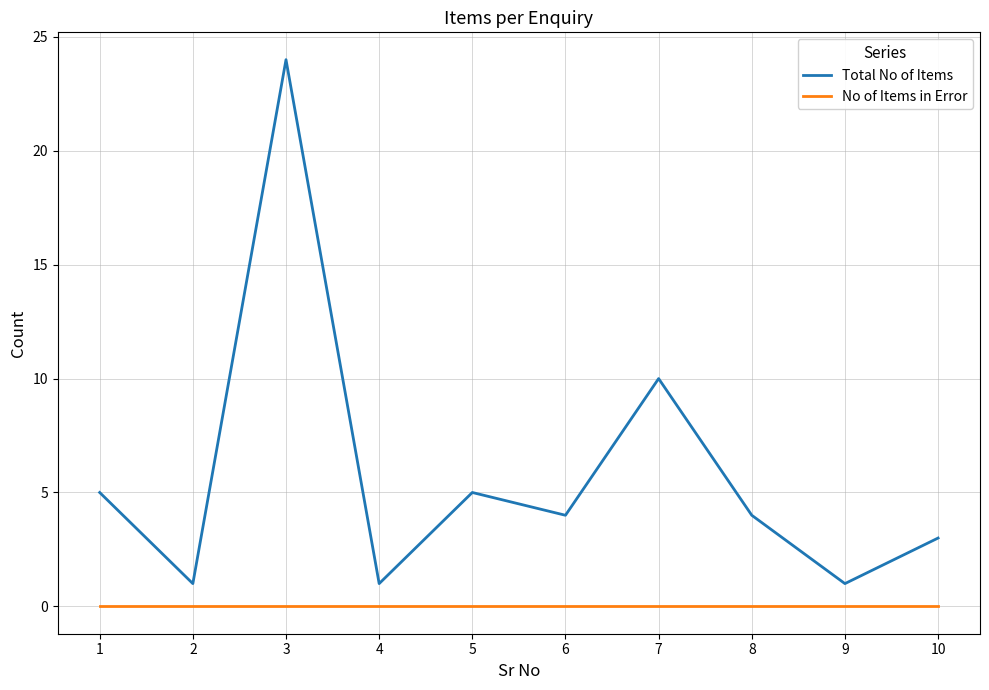

Does the chart display data point markers on the line(s)?

No